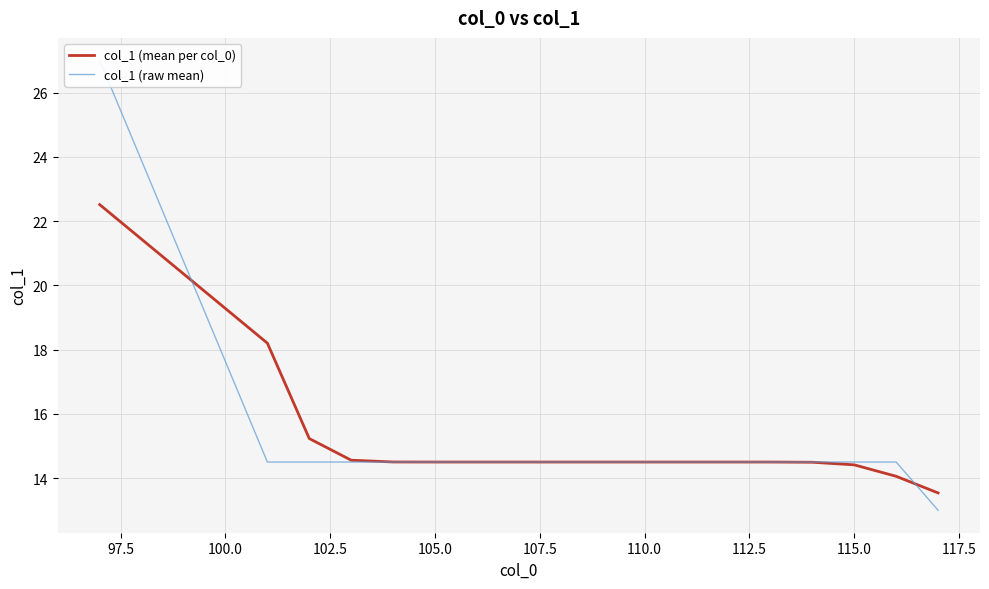

What is the highest value of the col_1 (mean per col_0) series?

22.5